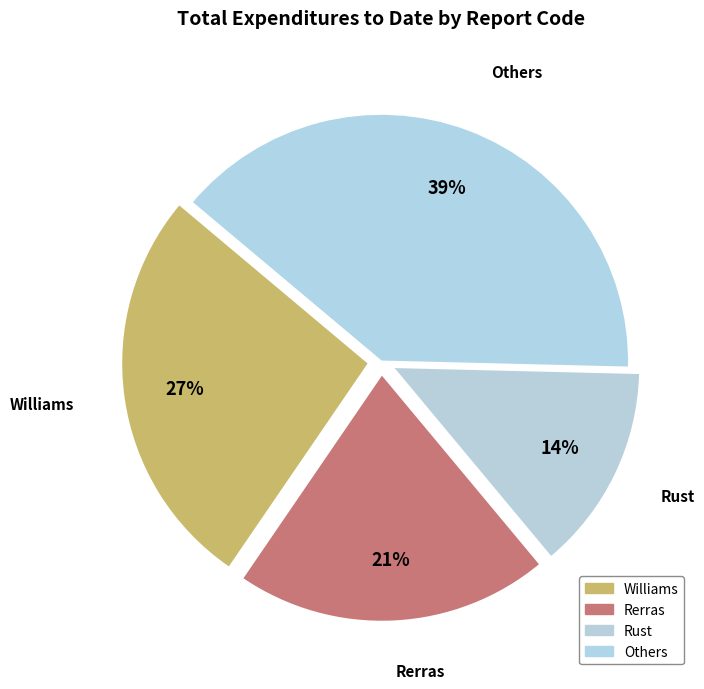

Rank the categories by value from highest to lowest.

Others, Williams, Rerras, Rust